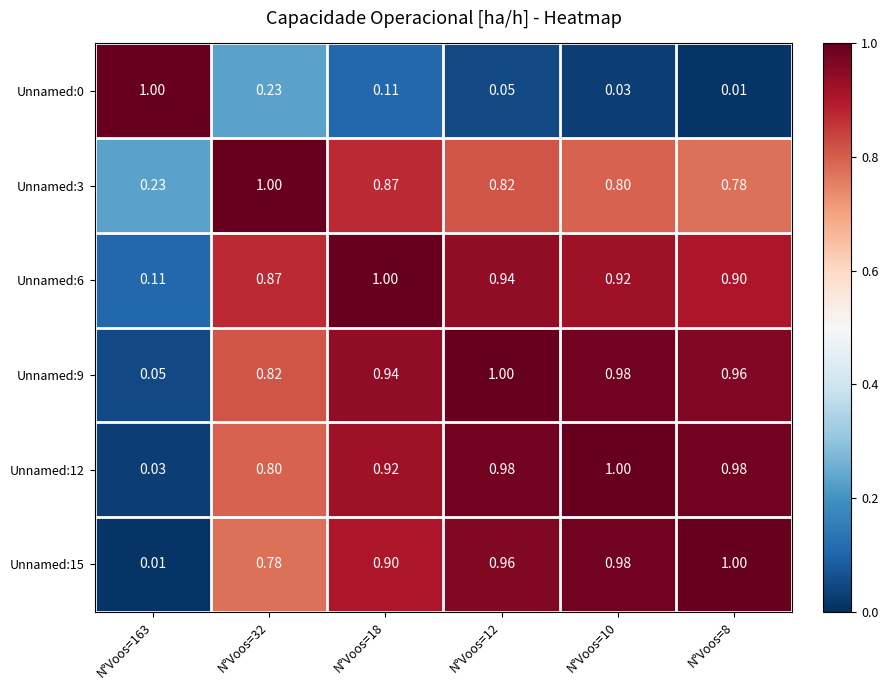

Which series has the largest total across all categories?

Unnamed:9